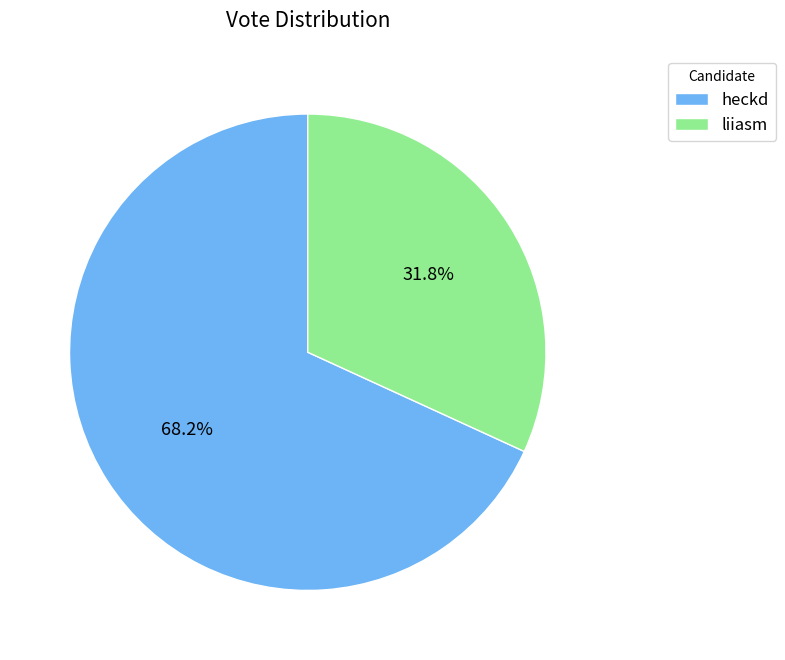

Is it true that heckd is 83% of the pie?

False